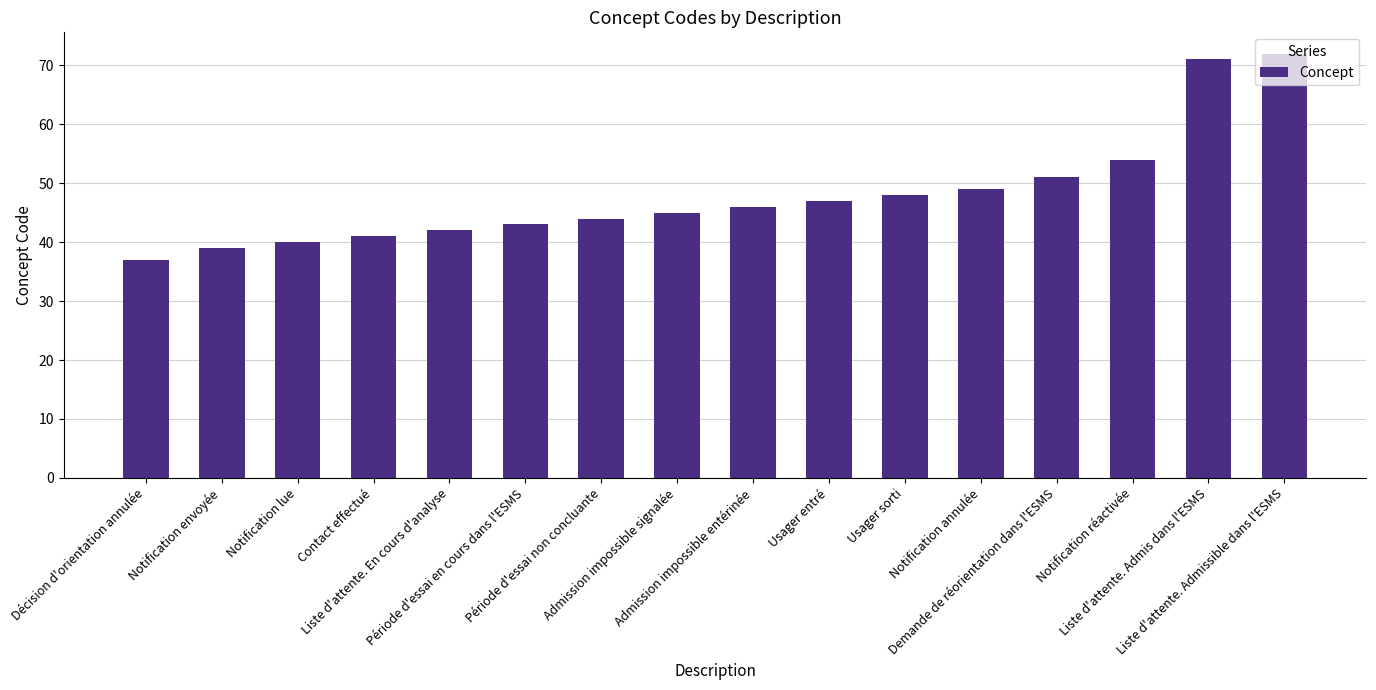

The chart shows a value of 42 at Liste d'attente. Admissible dans l'ESMS. True or false?

False